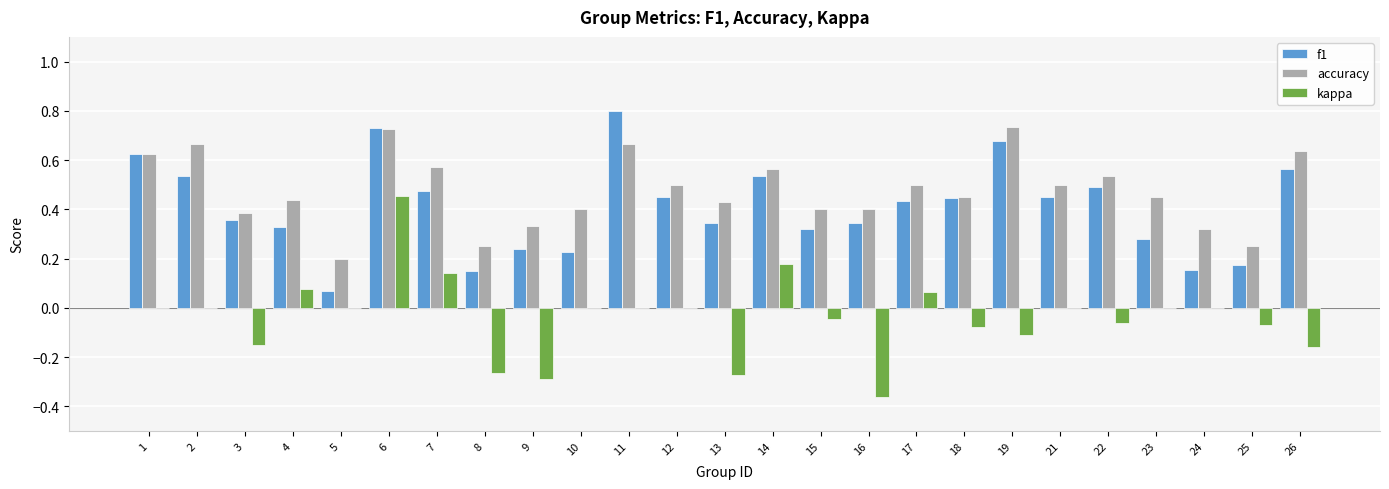

Count the accuracy values in the range 0 to 1.

25